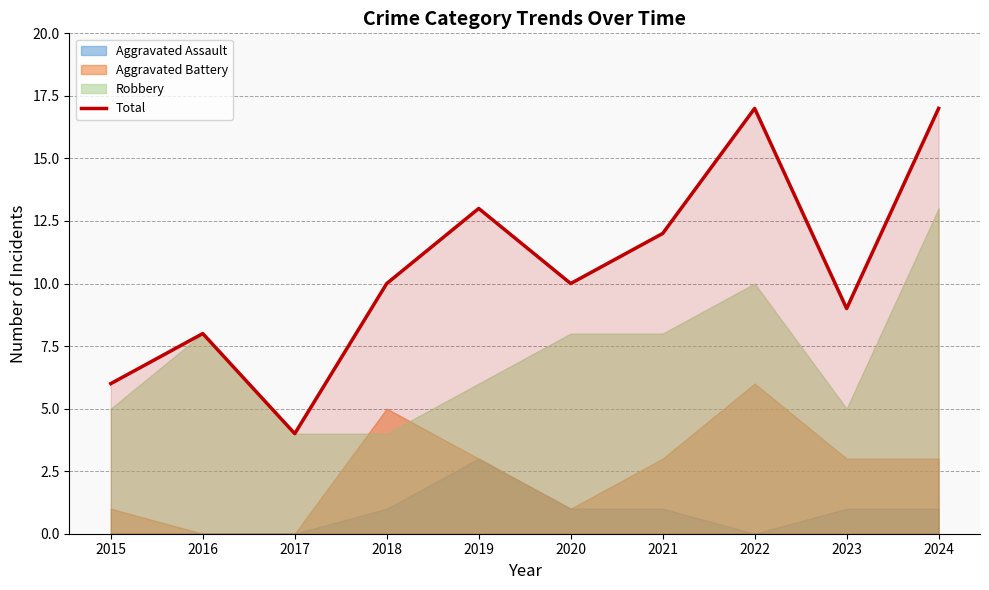

List the labels in order of value, largest first.

2022, 2024, 2019, 2021, 2018, 2020, 2023, 2016, 2015, 2017